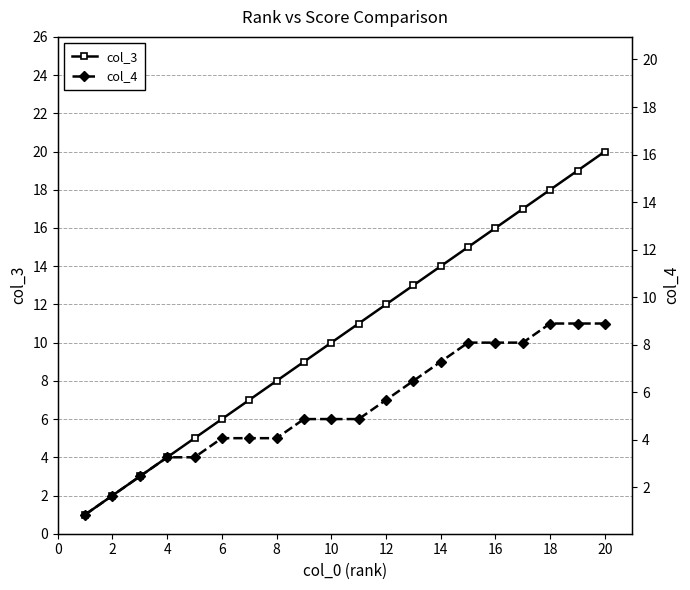

What is the lowest value of the col_4 series?

1